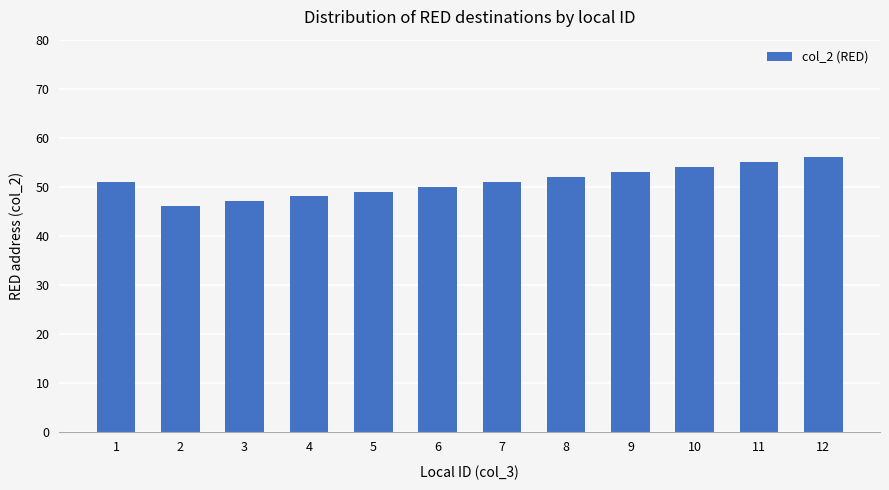

The chart shows a value of 25 at 7. True or false?

False